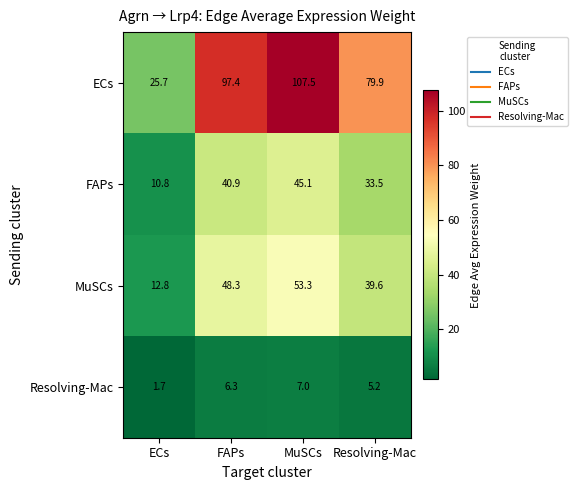

How many values in the Resolving-Mac series are below 6?

2